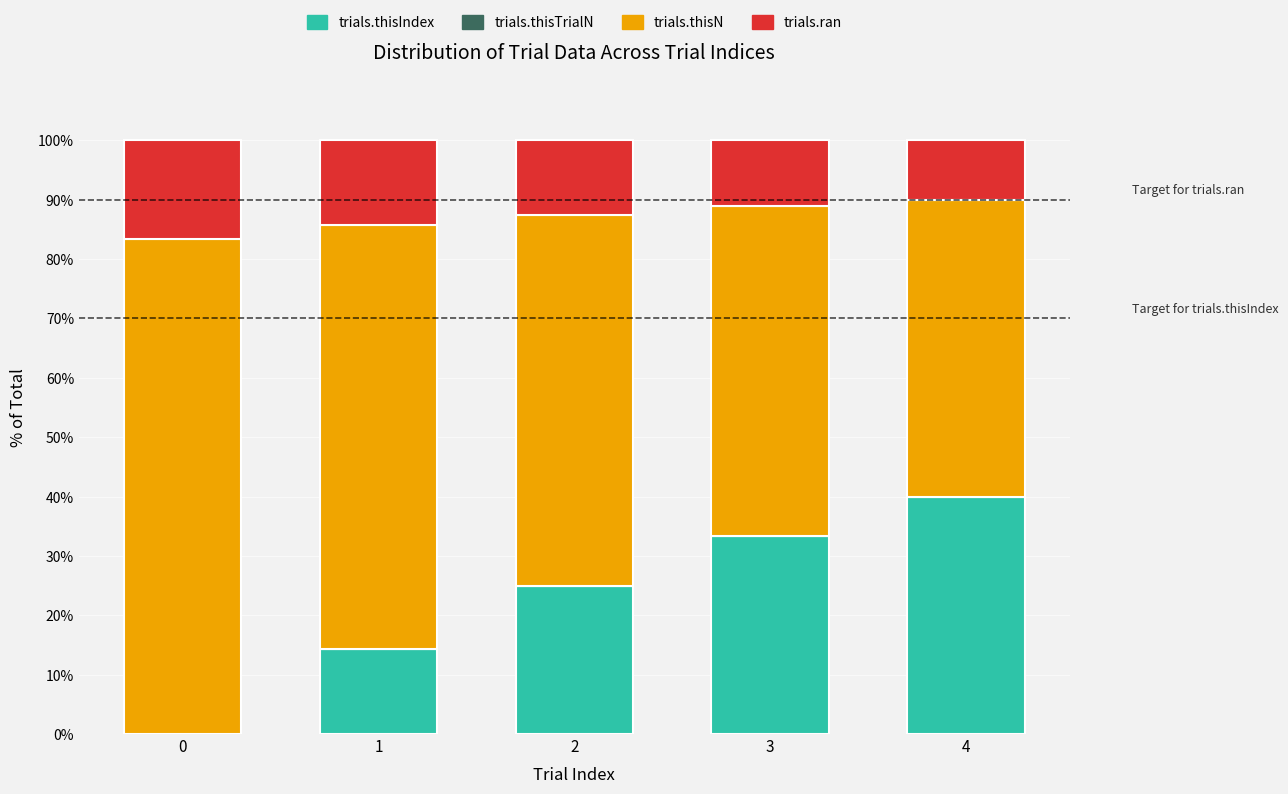

What is the total value across all series at 3?

100.0